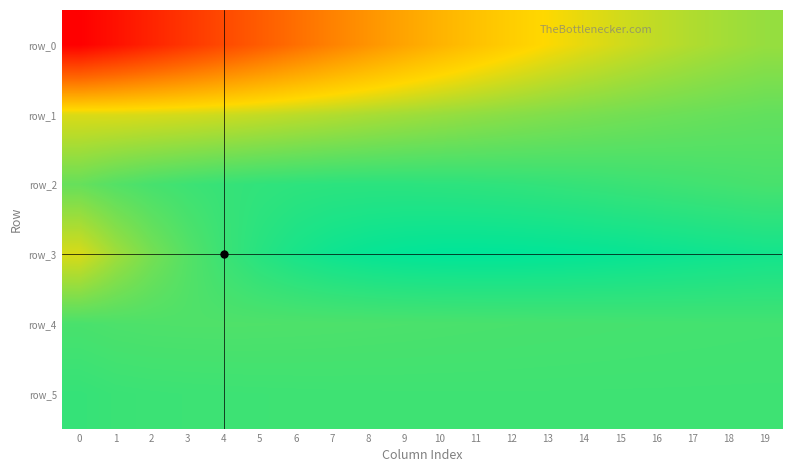

What is the average value of the row_3 series?

0.2